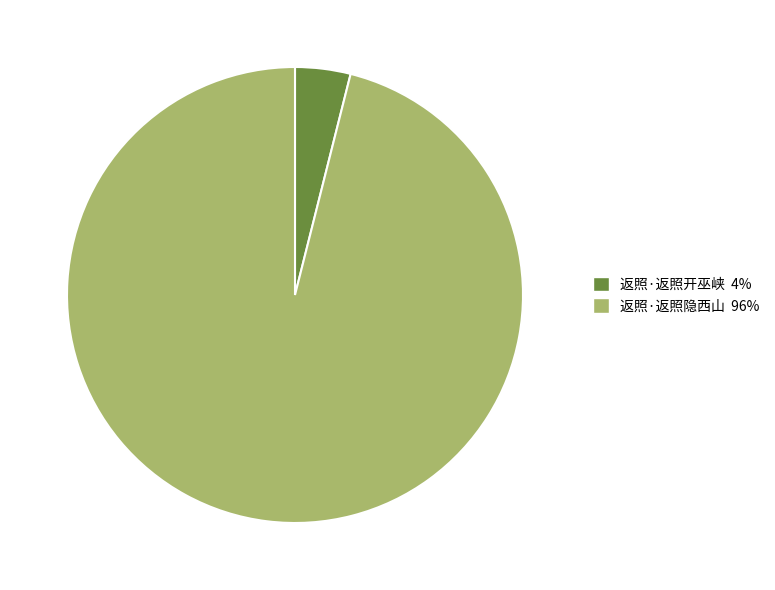

Which category has the smallest portion of the pie?

返照·返照开巫峡